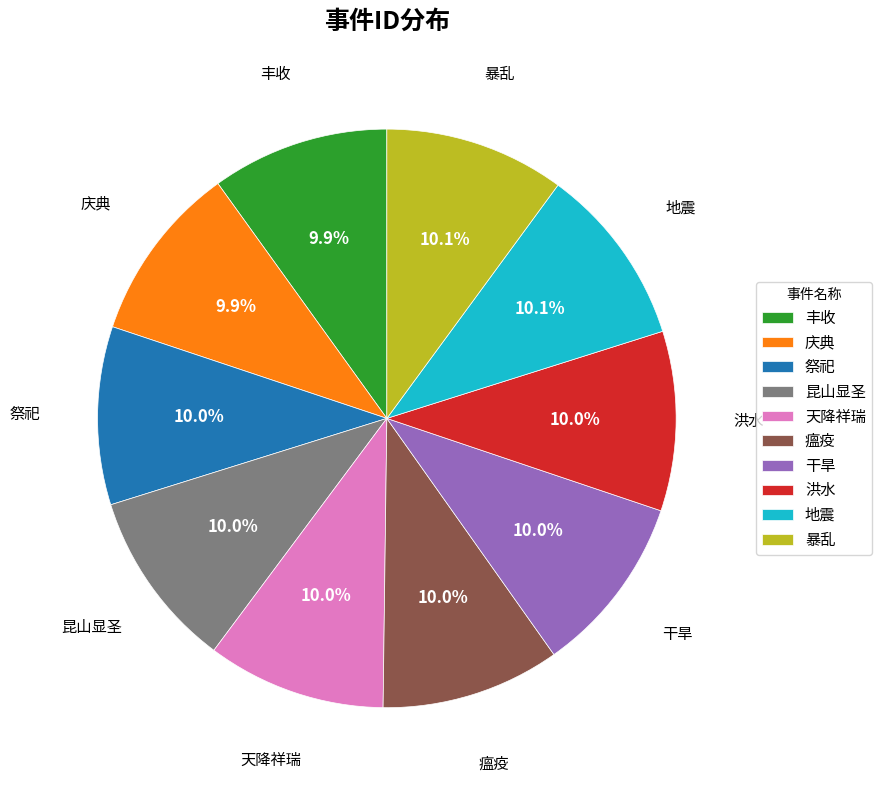

How many slices are in this pie chart?

10